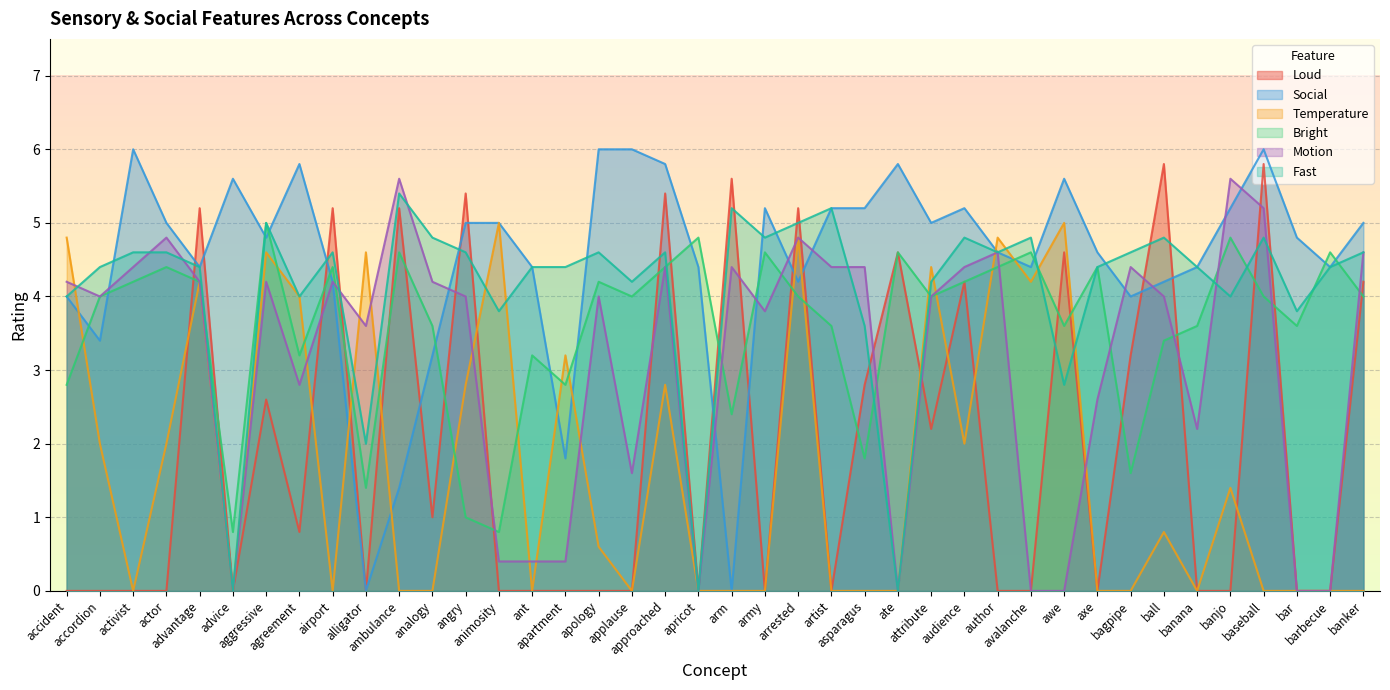

In Temperature, how many points are higher than both neighbors (excluding endpoints)?

12